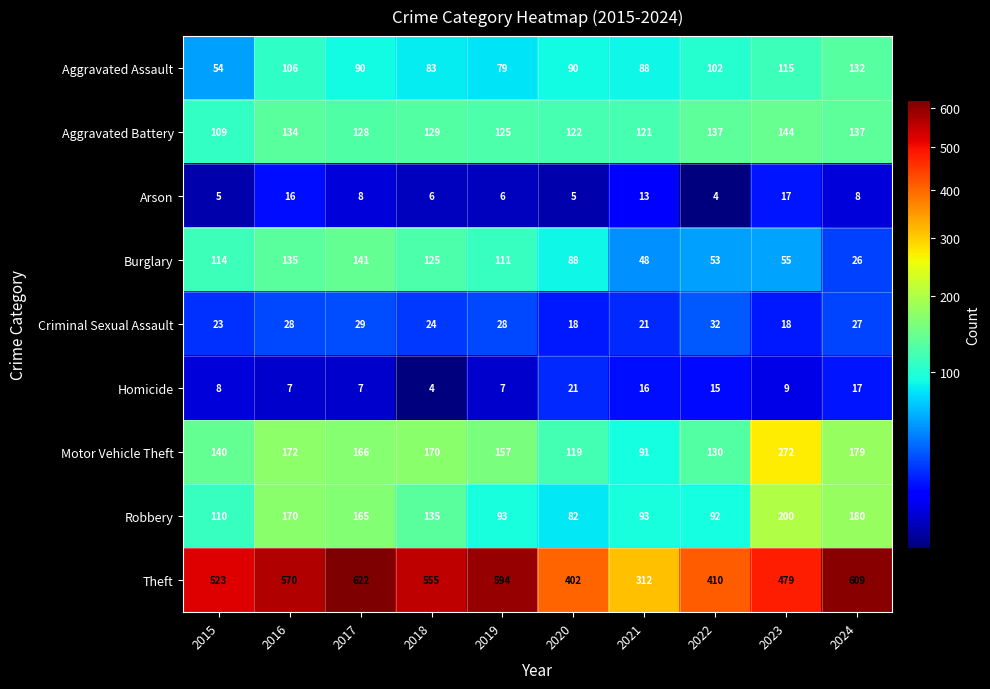

What is the average value of the Homicide series?

11